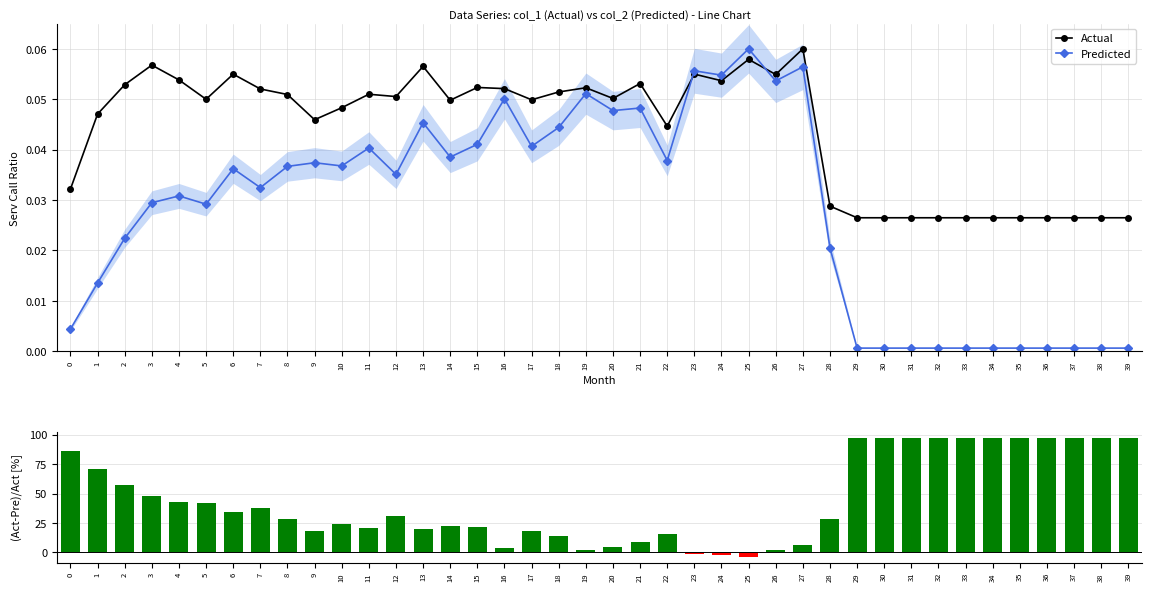

What is the difference between the (Act-Pre)/Act values at 0 and 15?

64.7